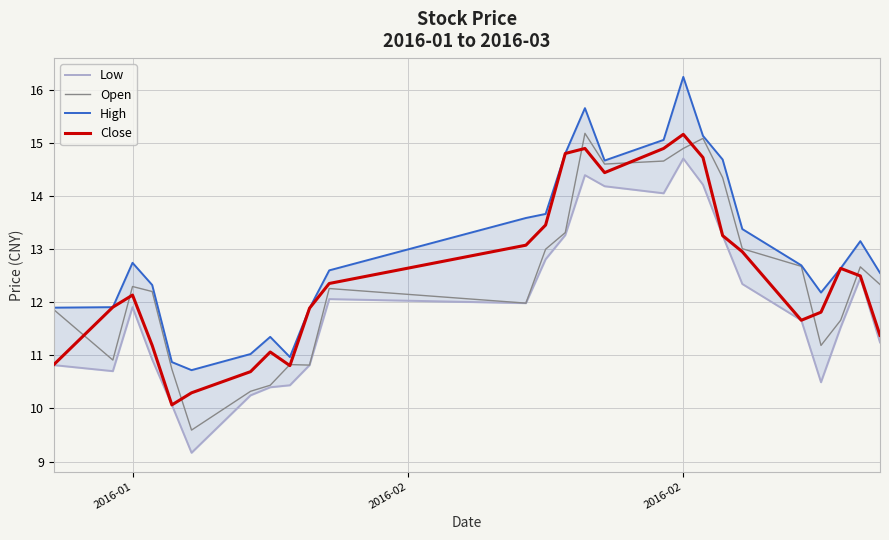

How many data points in Open are less than 12?

11